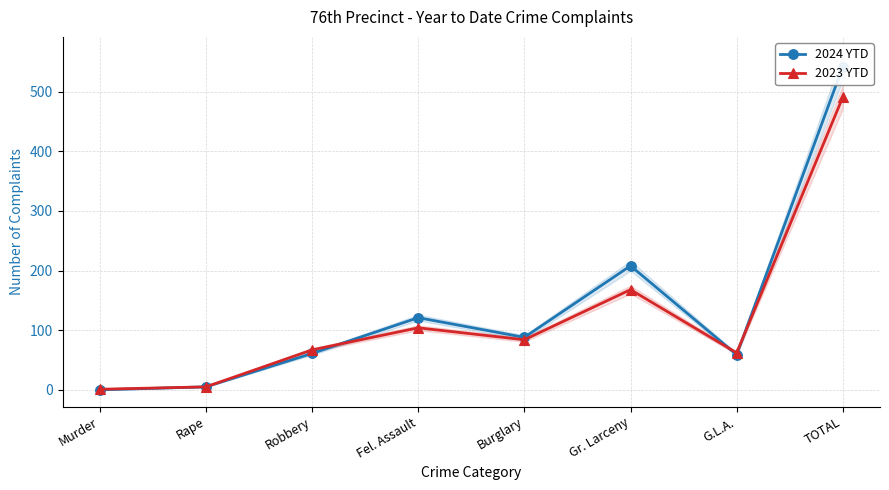

How many values in the 2023 YTD series are below 84?

4